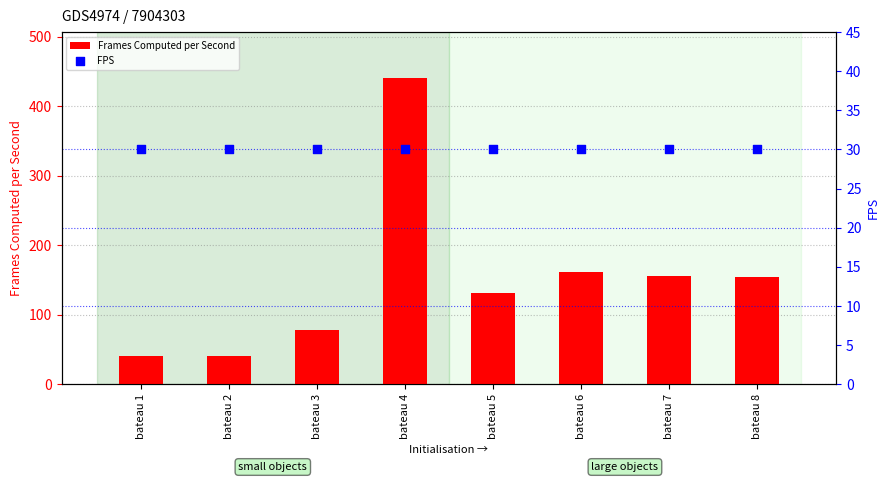

Which series has the largest Y range (max minus min)?

Frames Computed per Second